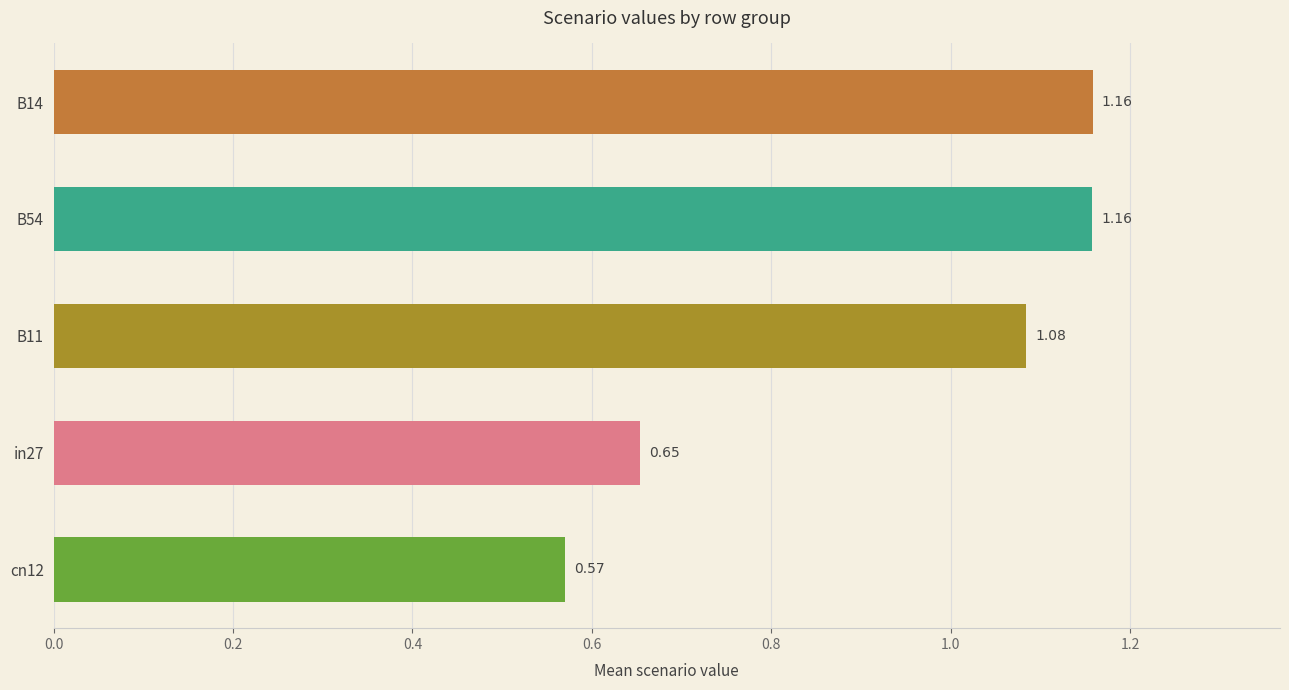

Between B11 and in27, which is larger?

B11